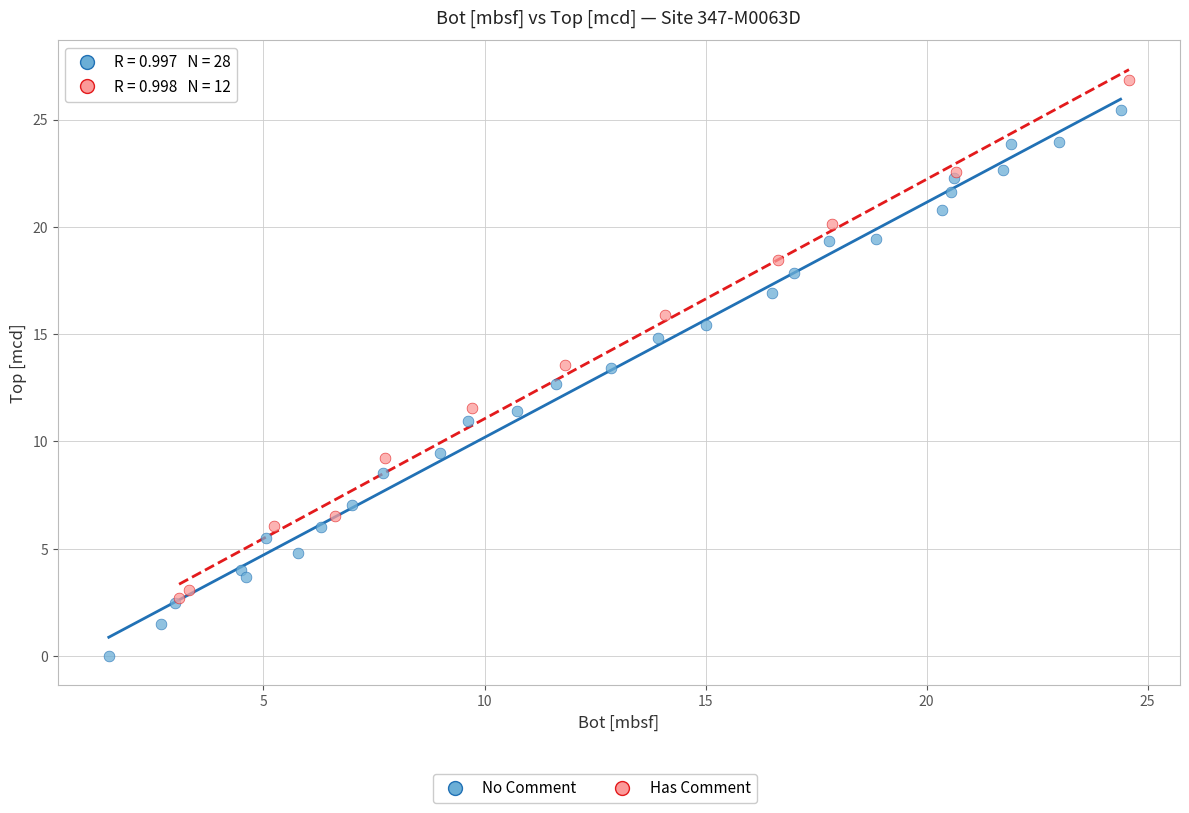

Which series contains the highest Y value?

Has Comment